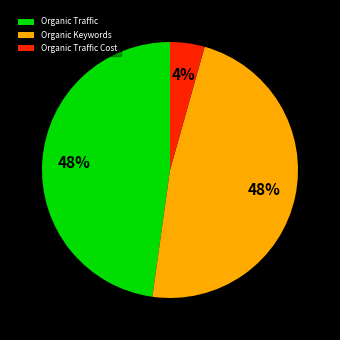

Is it true that Organic Keywords is 54% of the pie?

False